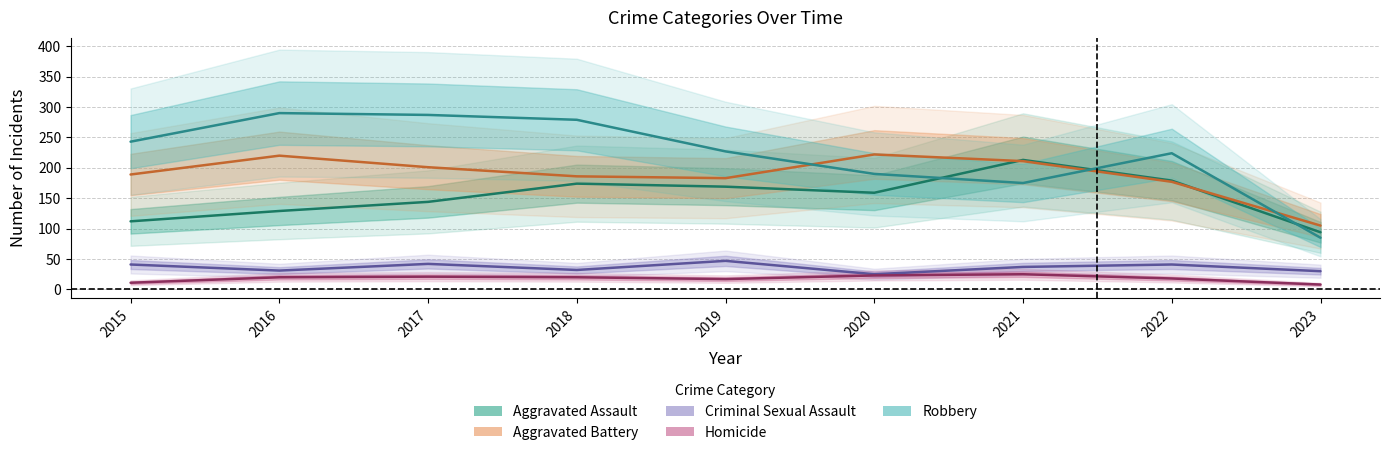

Where is the first local minimum for Robbery?

2021